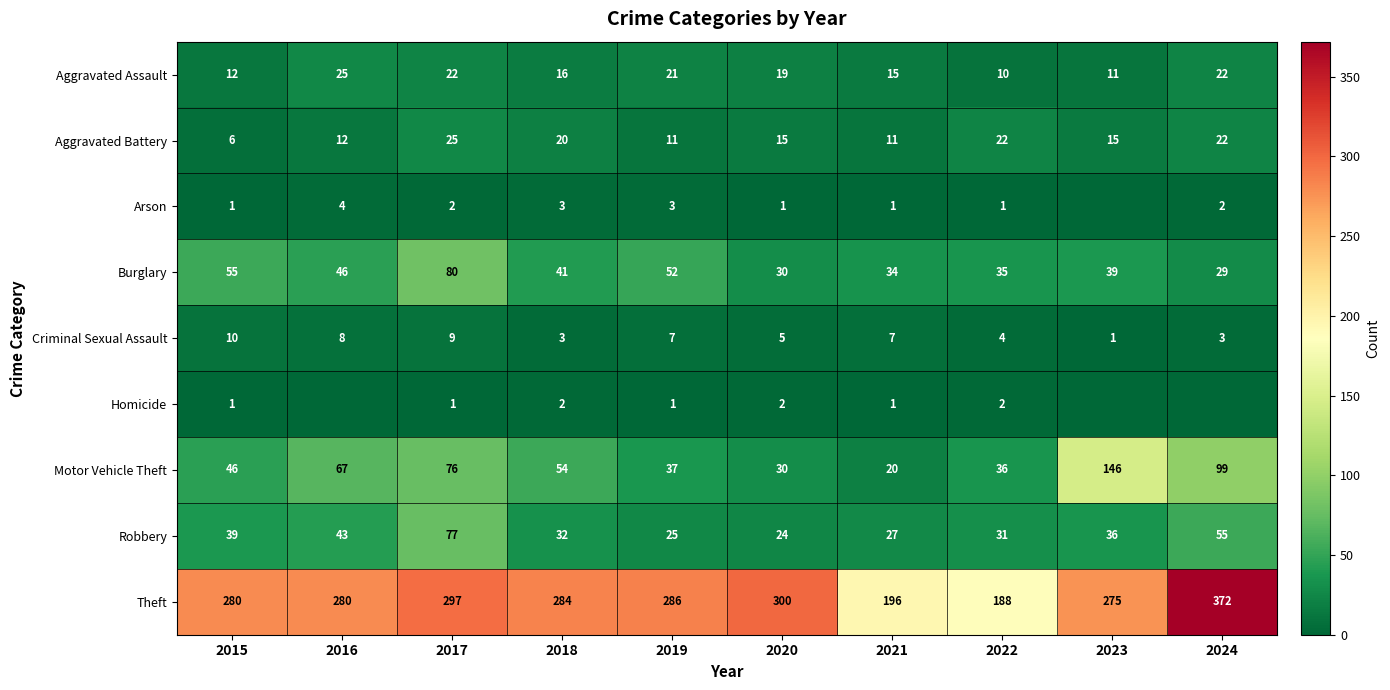

At which label does Theft first exceed 284?

2017